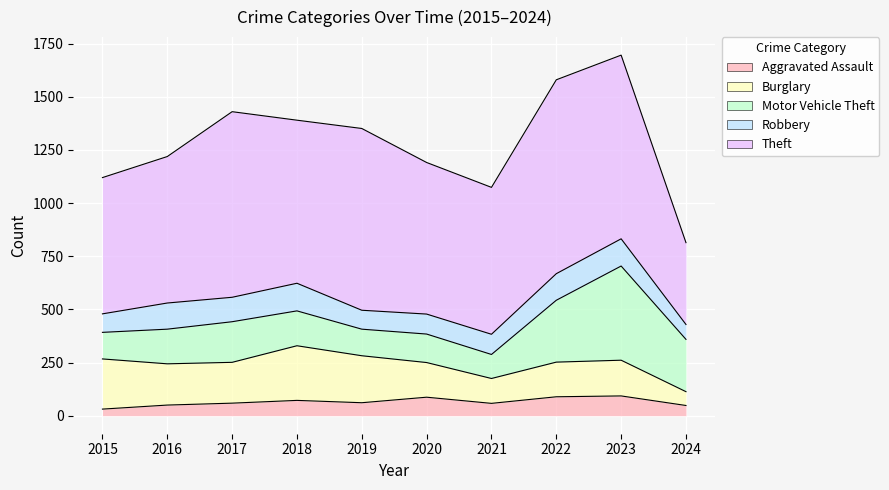

True or false: Aggravated Assault has a value of 93 at 2023.

True